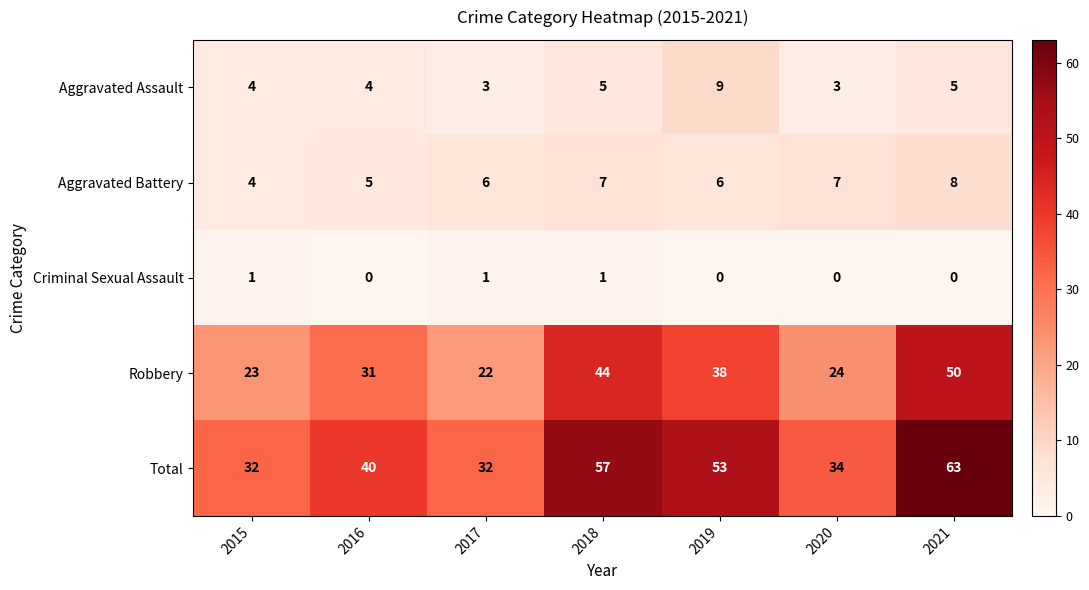

Is it true that Aggravated Assault equals 9 at 2019?

True